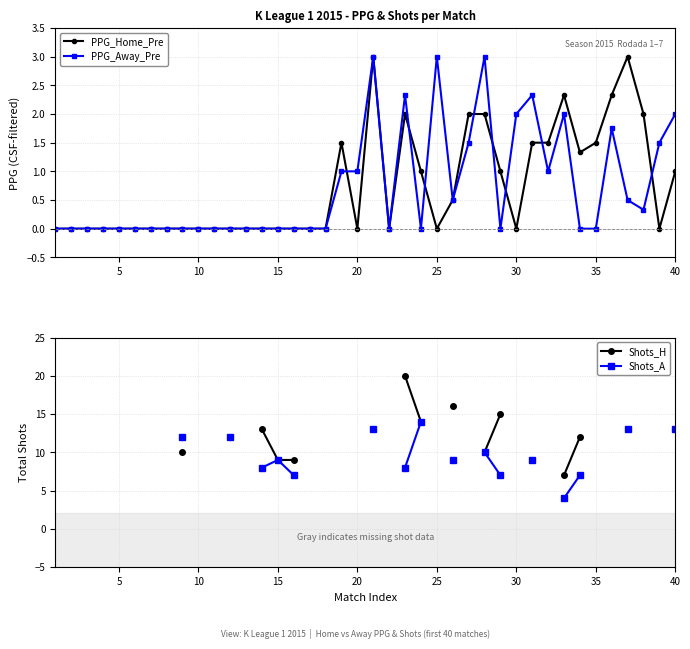

Is it true that PPG_Away_Pre equals 1.4 at 10?

False